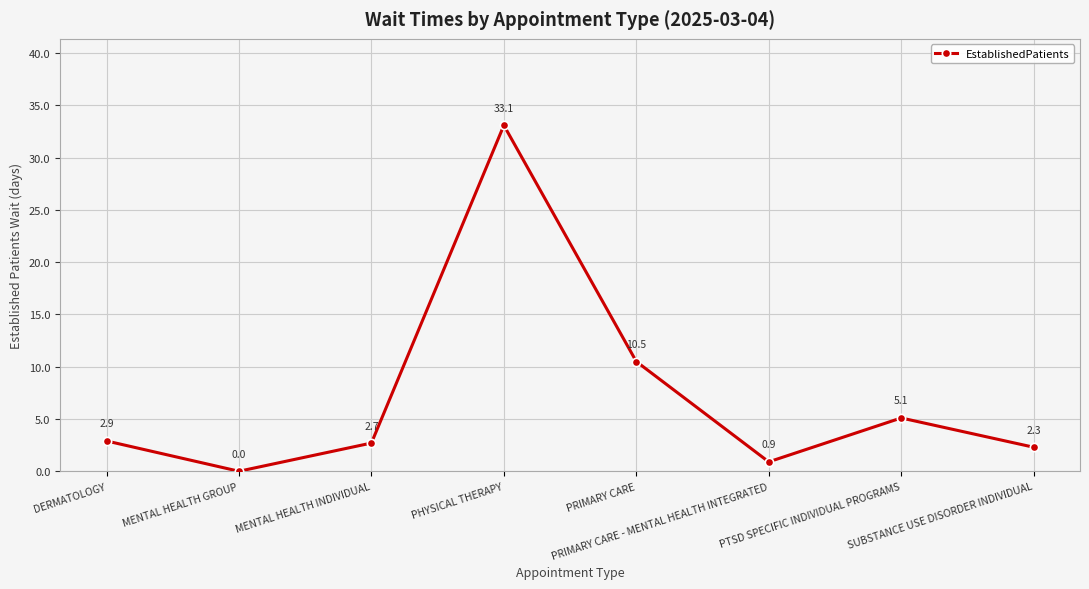

Reading right to left, extract all data points from this chart.

SUBSTANCE USE DISORDER INDIVIDUAL=2.3	PTSD SPECIFIC INDIVIDUAL PROGRAMS=5.1	PRIMARY CARE - MENTAL HEALTH INTEGRATED=0.9	PRIMARY CARE=10.5	PHYSICAL THERAPY=33.1	MENTAL HEALTH INDIVIDUAL=2.7	MENTAL HEALTH GROUP=0.0	DERMATOLOGY=2.9